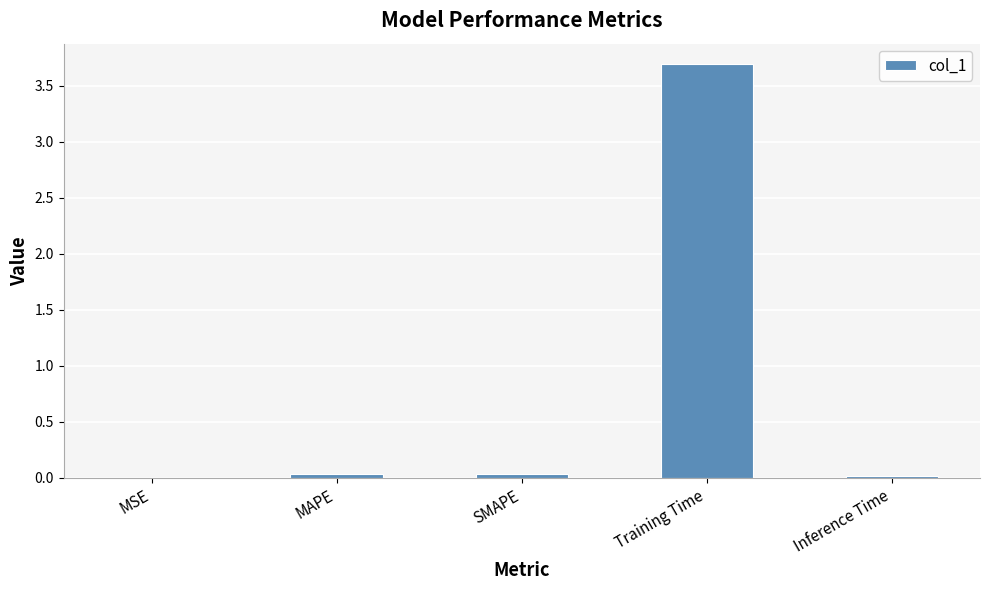

Count the number of categories in the chart.

5